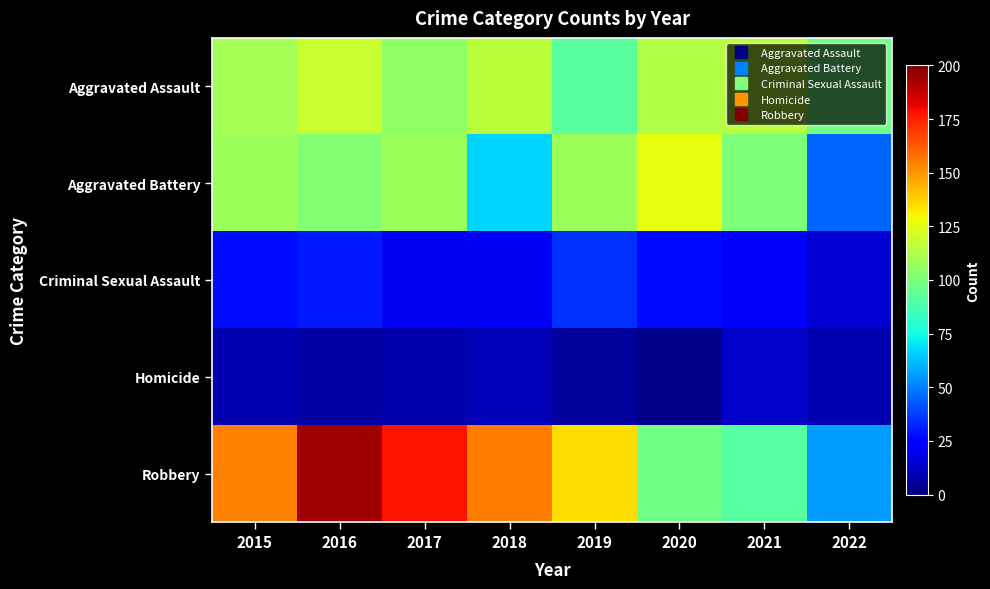

Which series has the largest range (max minus min)?

Robbery